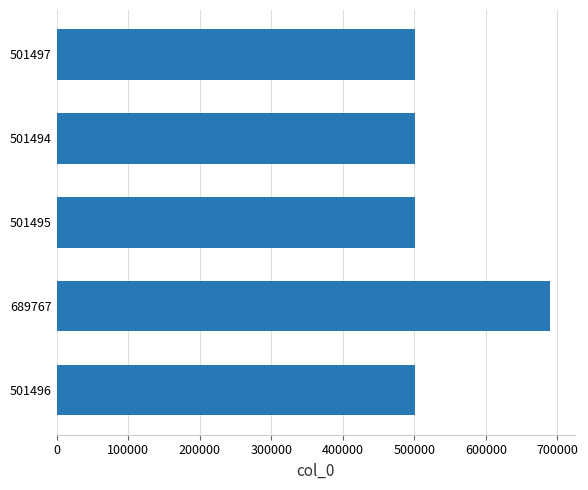

How many distinct data groups are displayed?

1